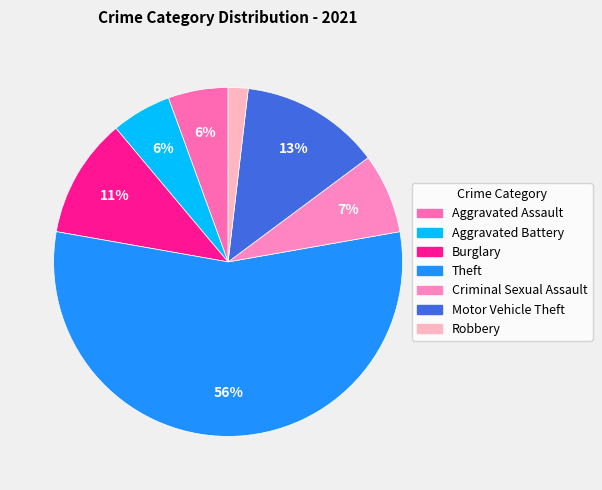

True or false: Aggravated Assault accounts for 6% of the total.

True